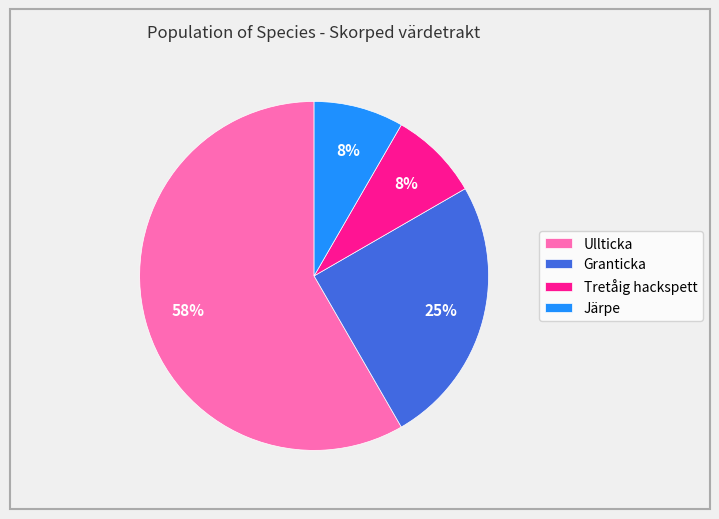

Is it true that Granticka is 11% of the pie?

False